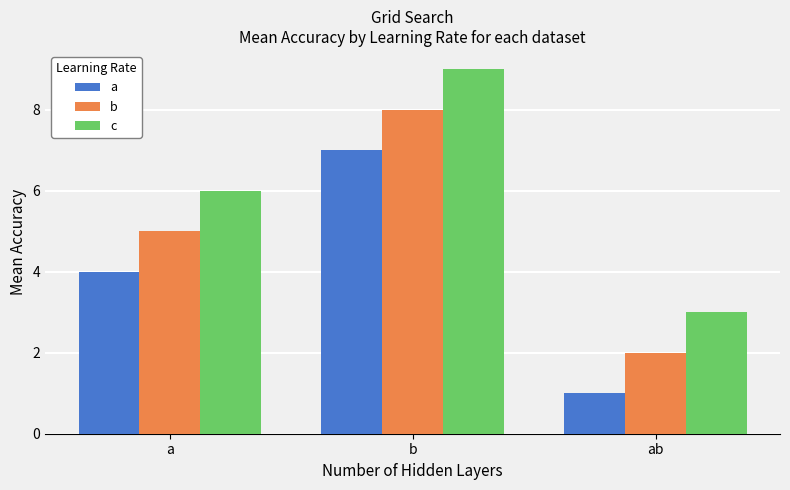

Which category has the highest value in the c series?

b